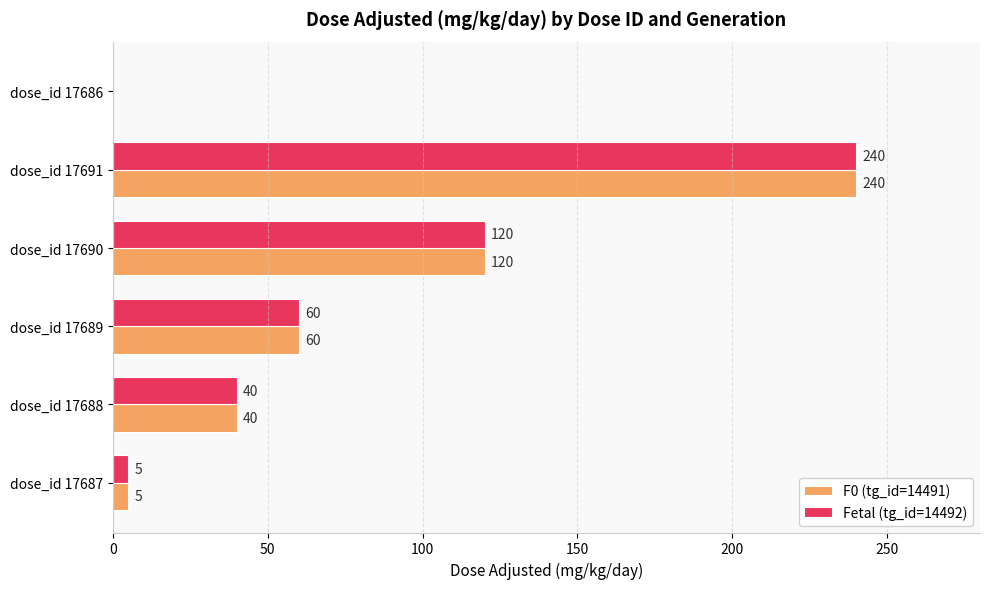

What is the total value across all series at dose_id 17687?

10